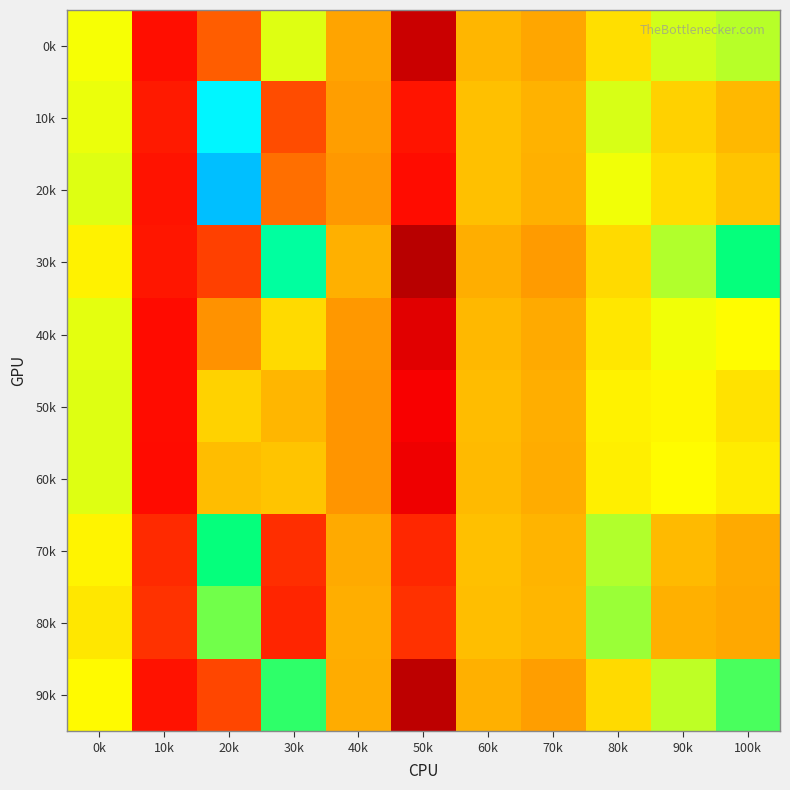

Reading left to right, what are all the values shown in this chart?

0k: 0k=0.0	10k=-0.1	20k=0.1	30k=0.0	40k=-0.0	50k=-0.1	60k=0.0	70k=-0.0	80k=0.0	90k=0.0	100k=0.0
10k: 0k=0.0	10k=-0.1	20k=0.1	30k=-0.0	40k=-0.0	50k=-0.1	60k=0.0	70k=0.0	80k=0.0	90k=0.0	100k=0.0
20k: 0k=0.0	10k=-0.1	20k=0.1	30k=-0.0	40k=-0.0	50k=-0.1	60k=0.0	70k=0.0	80k=0.0	90k=0.0	100k=0.0
30k: 0k=0.0	10k=-0.1	20k=0.1	30k=0.1	40k=0.0	50k=-0.1	60k=0.0	70k=-0.0	80k=0.0	90k=0.0	100k=0.1
40k: 0k=0.0	10k=-0.1	20k=0.1	30k=0.0	40k=-0.0	50k=-0.1	60k=0.0	70k=0.0	80k=0.0	90k=0.0	100k=0.0
50k: 0k=0.0	10k=-0.1	20k=0.1	30k=0.0	40k=-0.0	50k=-0.1	60k=0.0	70k=0.0	80k=0.0	90k=0.0	100k=0.0
60k: 0k=0.0	10k=-0.1	20k=0.1	30k=0.0	40k=-0.0	50k=-0.1	60k=0.0	70k=0.0	80k=0.0	90k=0.0	100k=0.0
70k: 0k=0.0	10k=-0.0	20k=0.1	30k=-0.0	40k=0.0	50k=-0.0	60k=0.0	70k=0.0	80k=0.0	90k=0.0	100k=0.0
80k: 0k=0.0	10k=-0.0	20k=0.0	30k=-0.0	40k=0.0	50k=-0.0	60k=0.0	70k=0.0	80k=0.0	90k=0.0	100k=-0.0
90k: 0k=0.0	10k=-0.1	20k=0.1	30k=0.0	40k=0.0	50k=-0.1	60k=0.0	70k=-0.0	80k=0.0	90k=0.0	100k=0.0